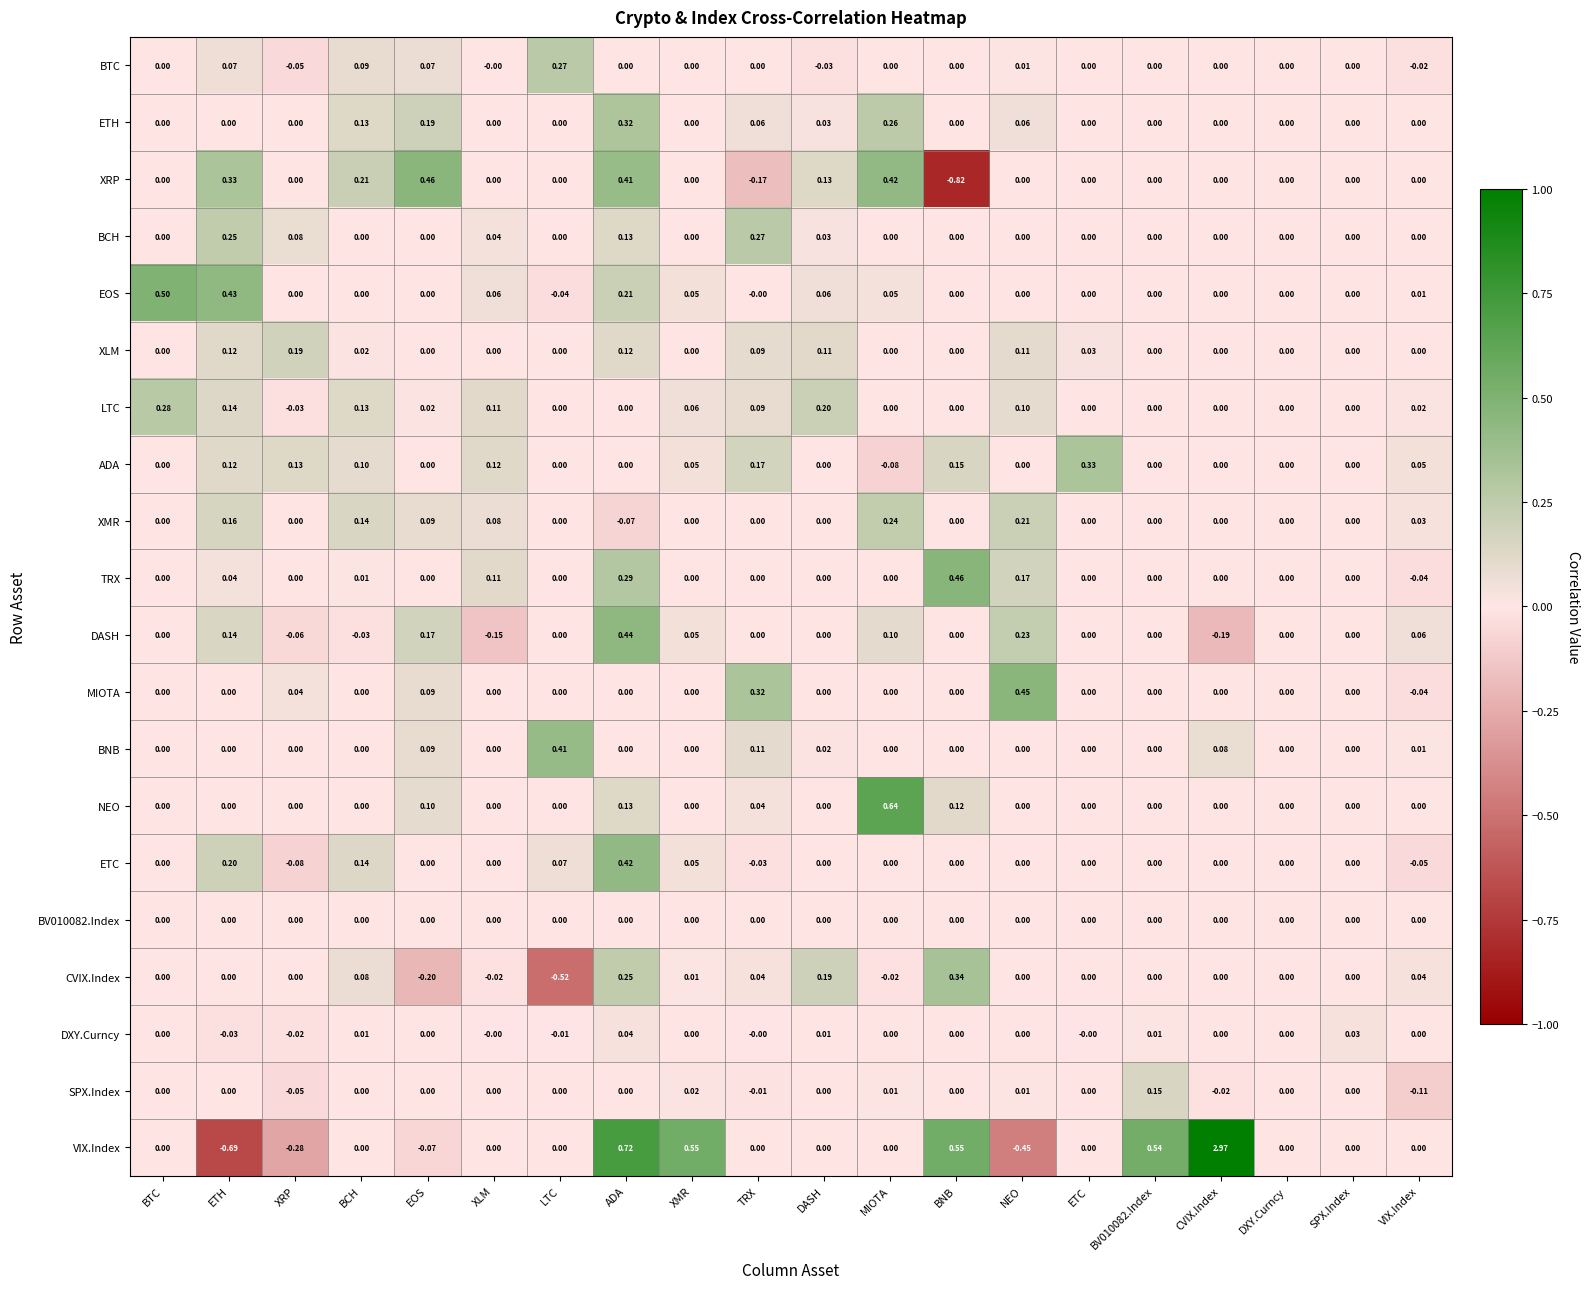

Which series has the largest total across all categories?

VIX.Index